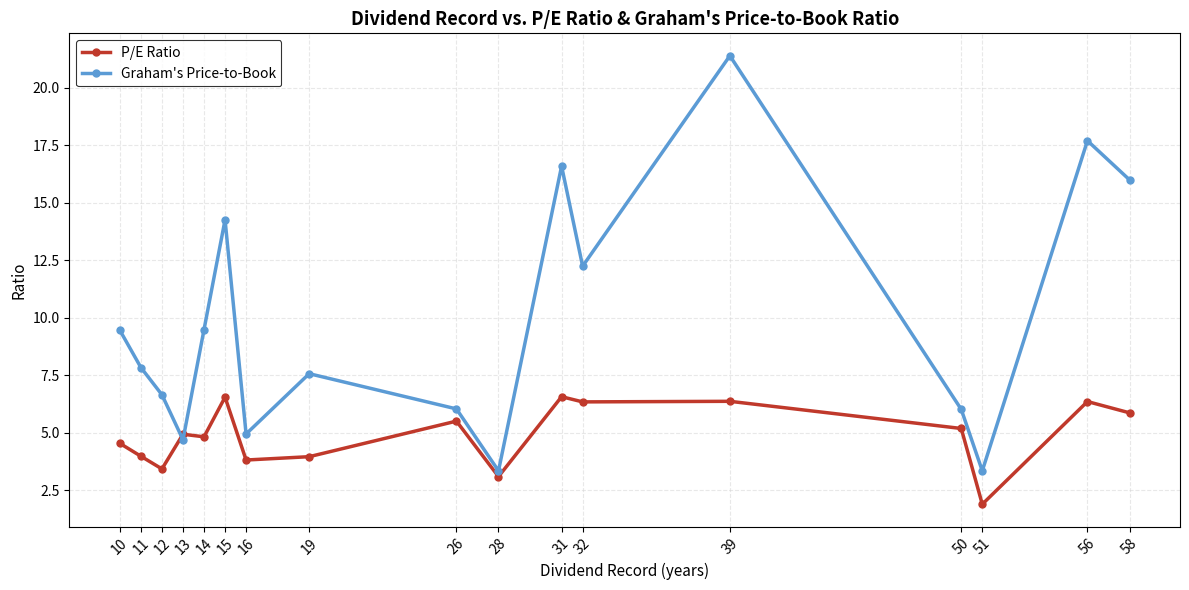

What is the value of the P/E Ratio point at the 4th from the left?

4.9